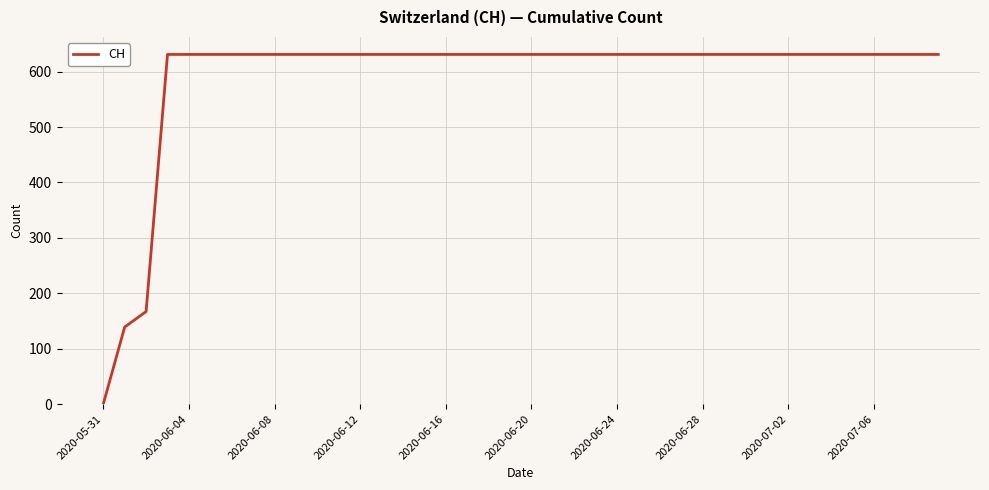

What is the difference between the maximum and minimum values?

631